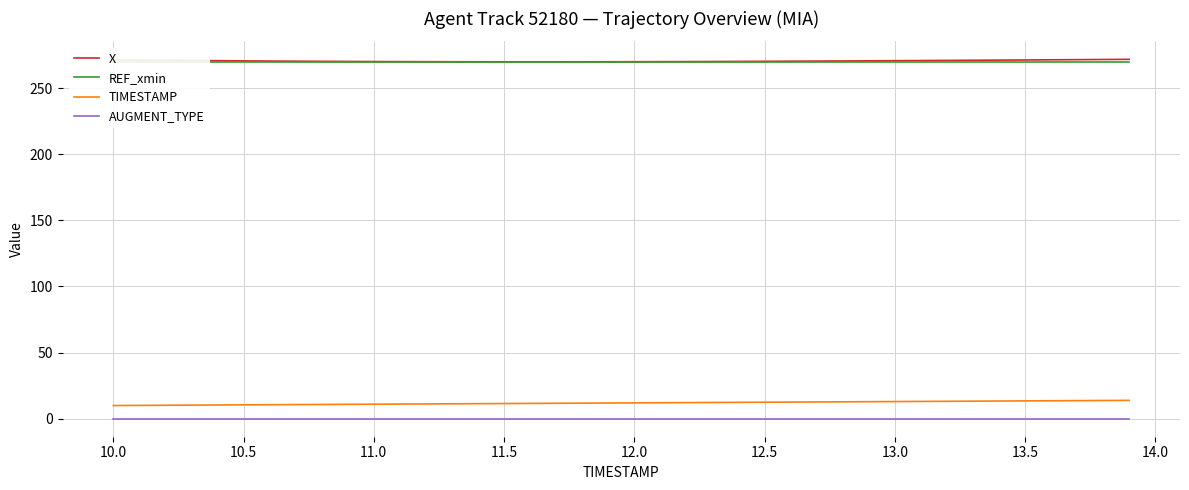

True or false: REF_xmin has more than 2 points higher than both neighbors.

False